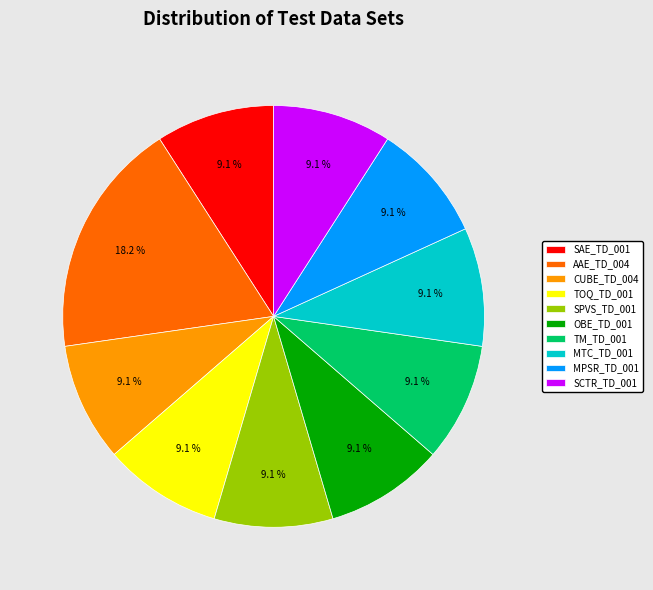

Which category has the biggest portion of the pie?

AAE_TD_004